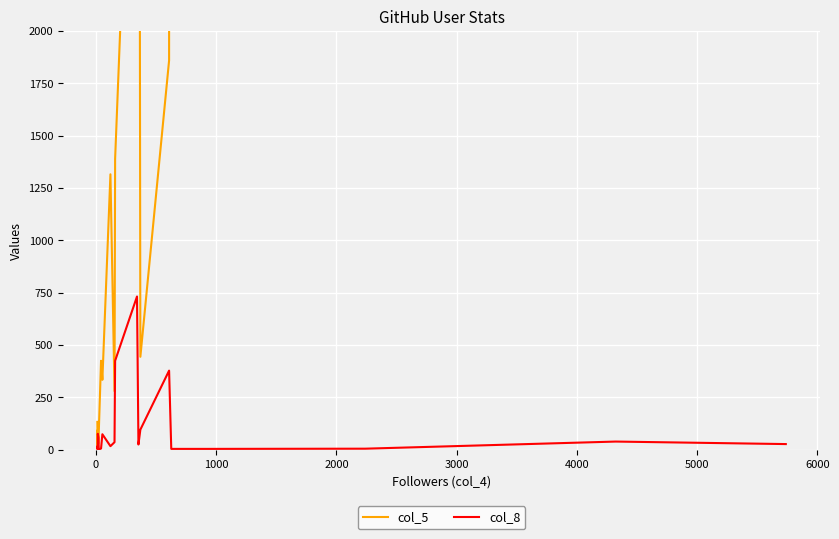

How many interior local valleys does the col_5 series have?

6